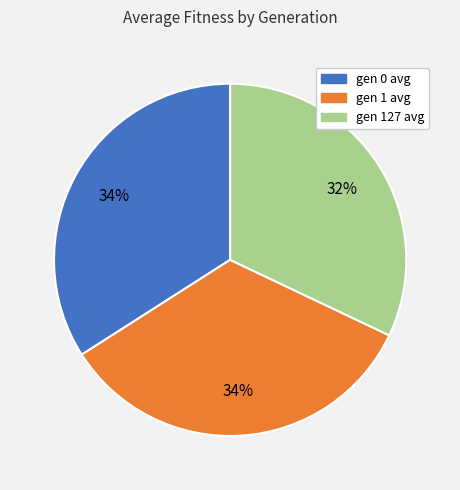

What percentage is the gen 127 avg slice, to the nearest percent?

32%